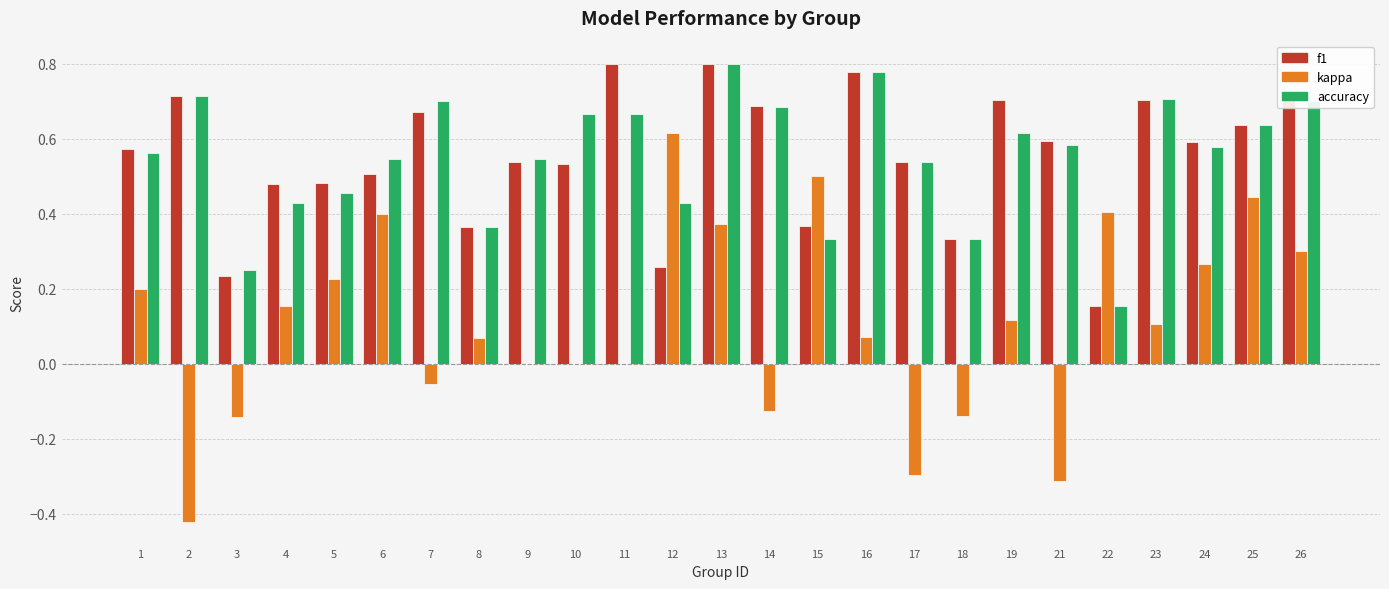

Which series changed the most between 2 and 12?

kappa